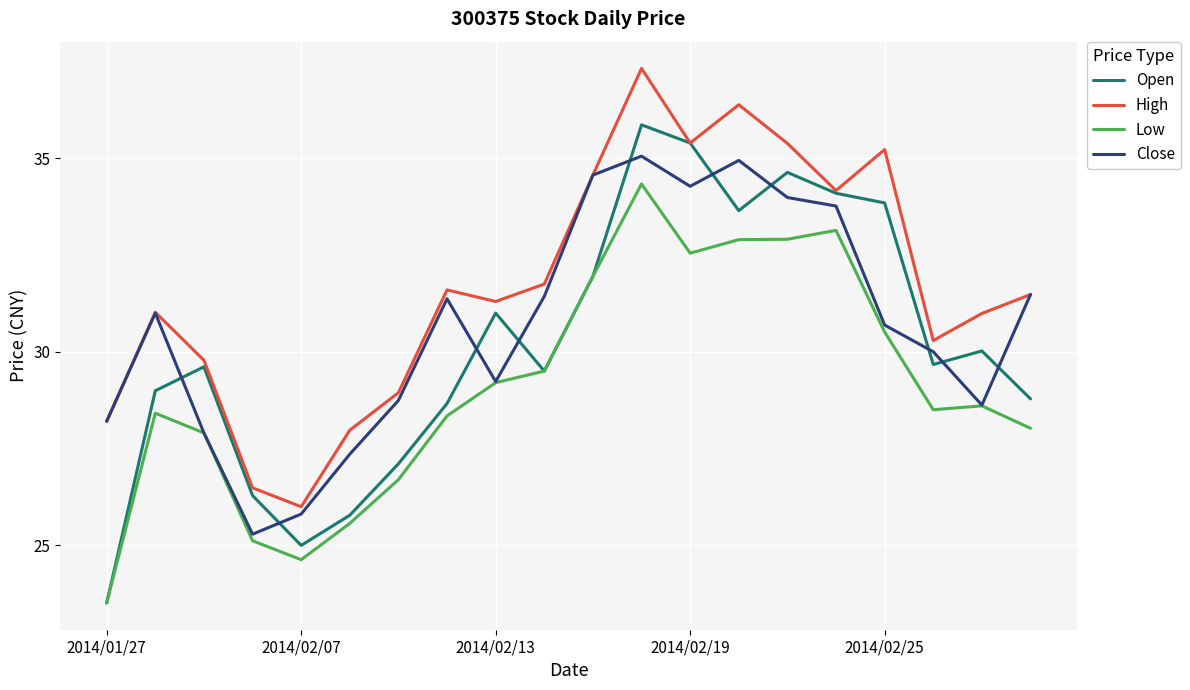

True or false: Low and High intersect in this chart.

False